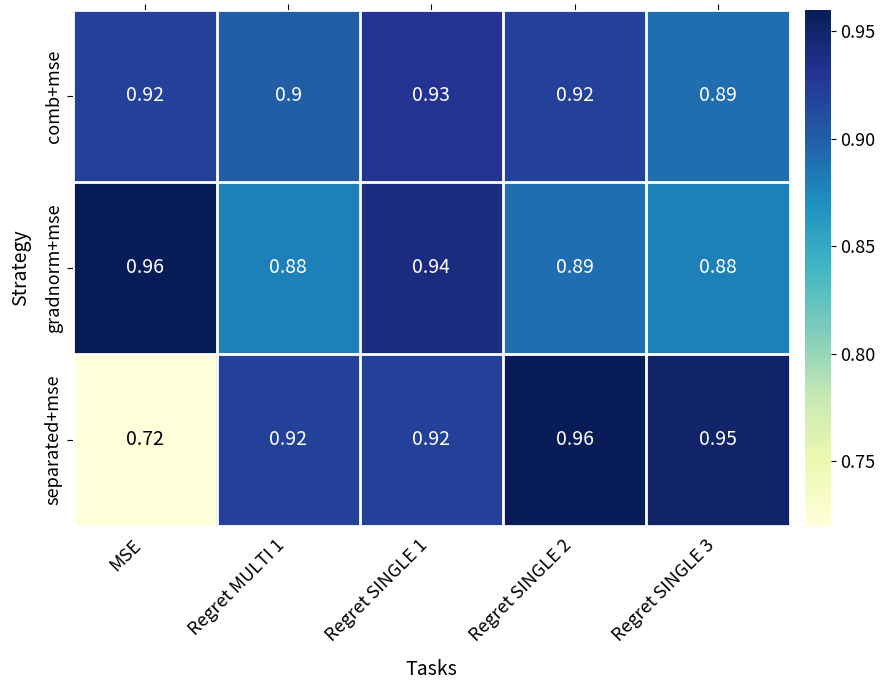

Count the number of data series in this chart.

3